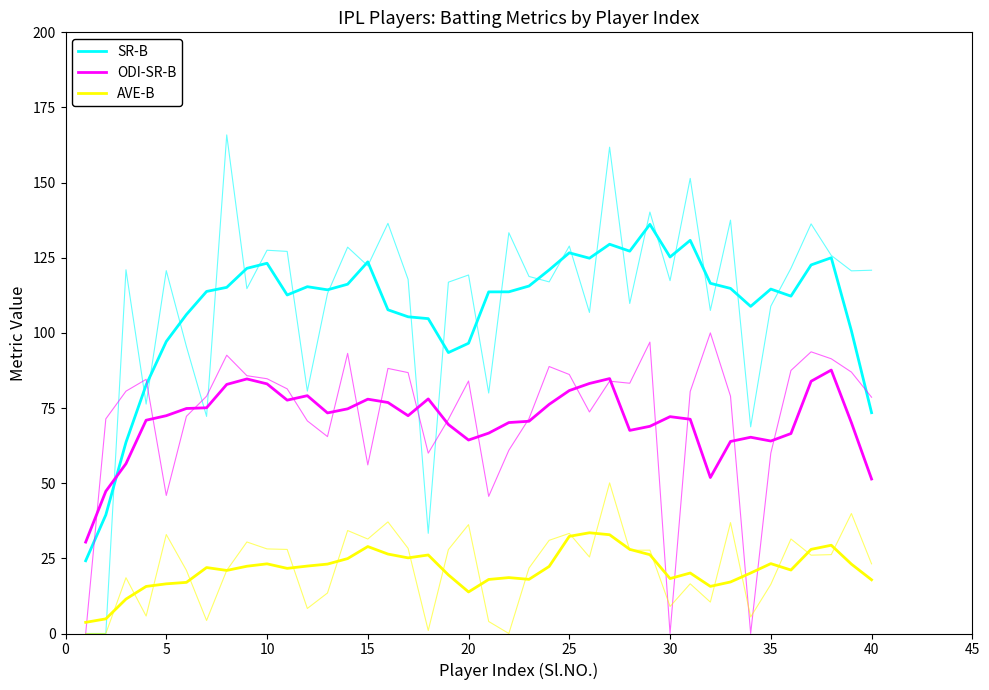

What are all the series names shown in the legend?

SR-B, ODI-SR-B, AVE-B